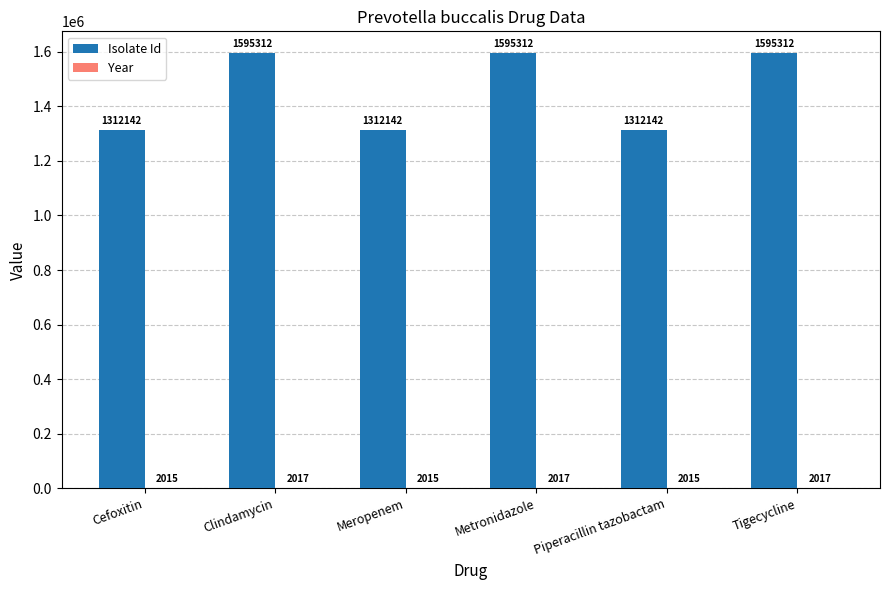

Between Piperacillin tazobactam and Tigecycline, which series saw the biggest shift?

Isolate Id